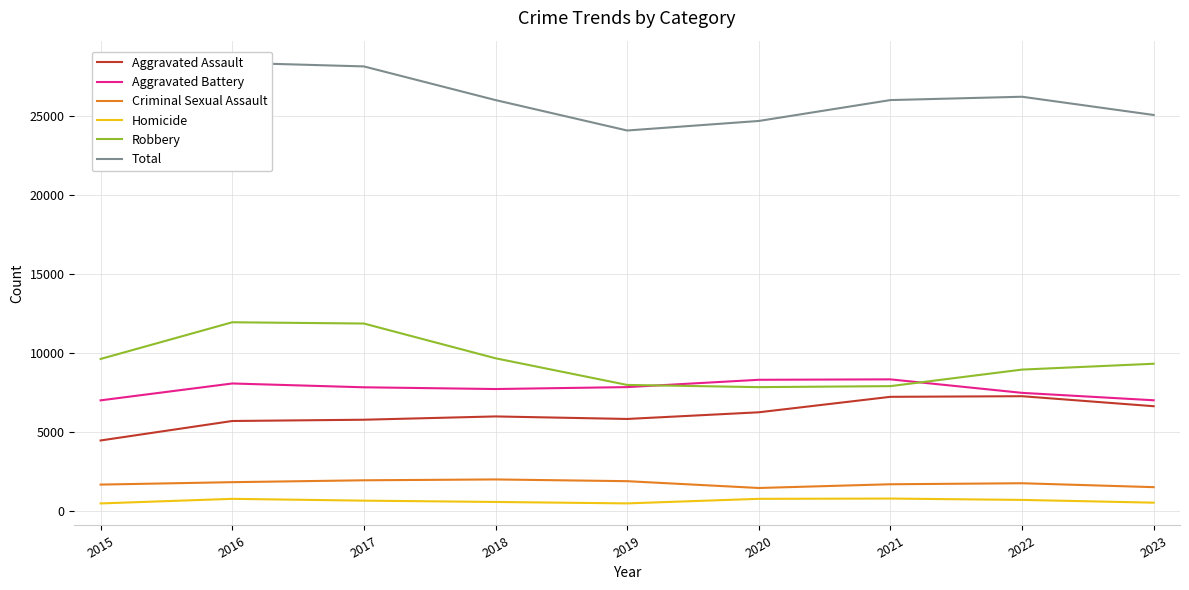

Count the number of data series in this chart.

6